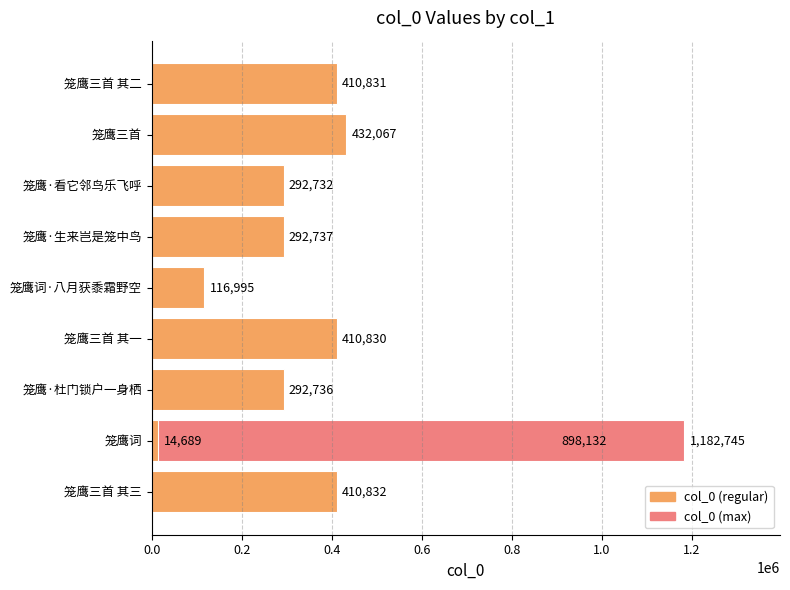

True or false: the data shows 553532 at 笼鹰三首 其三.

False